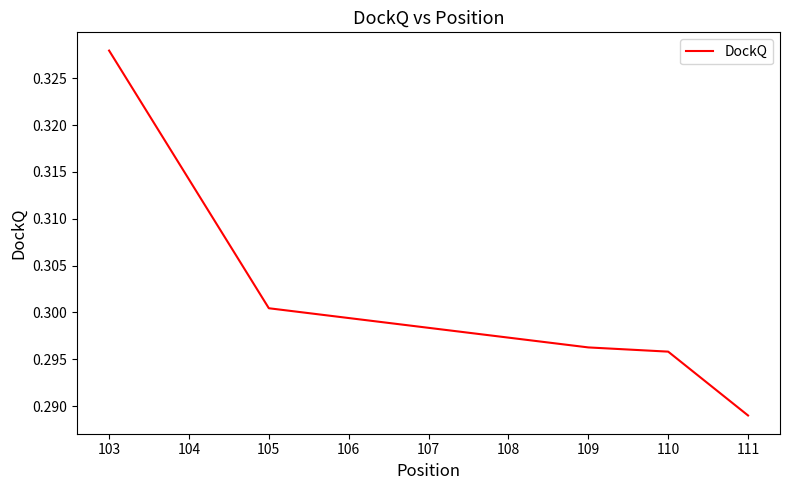

At which label is the value closest to 0?

111